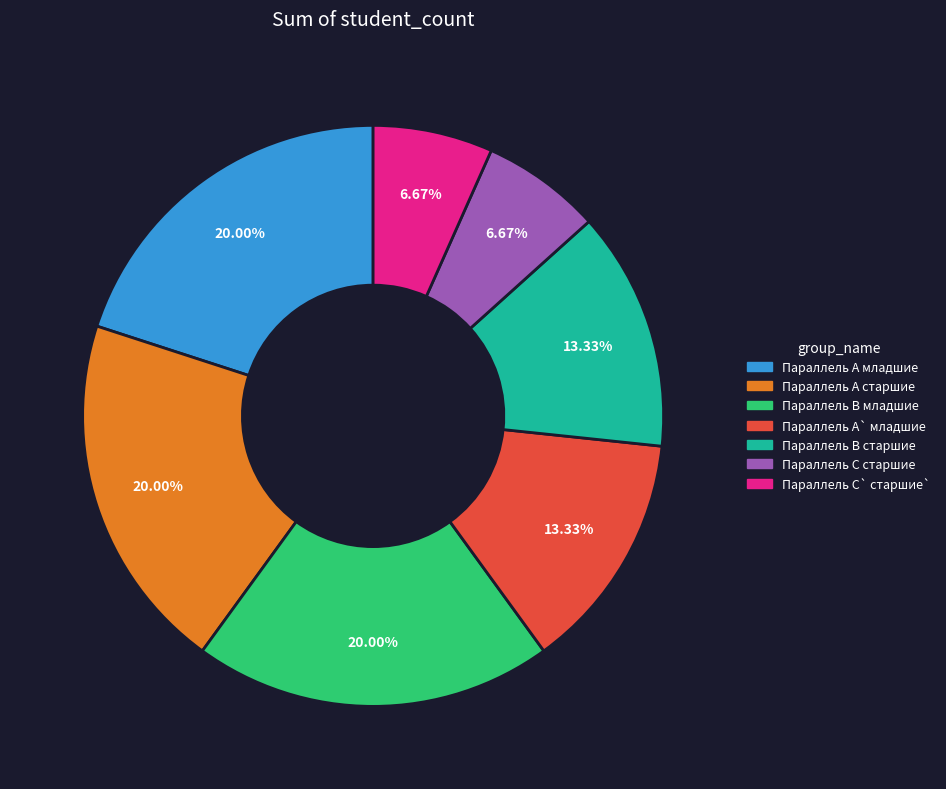

Does Параллель A старшие represent more than half of the total?

No